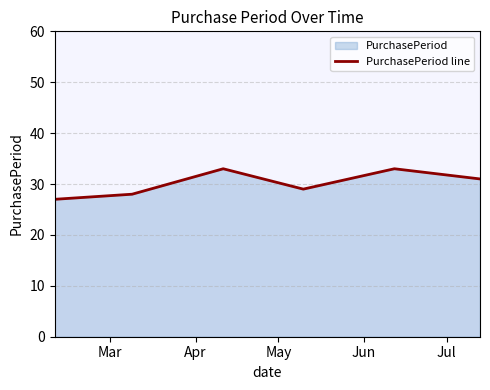

What is the difference between the maximum and second lowest values?

5